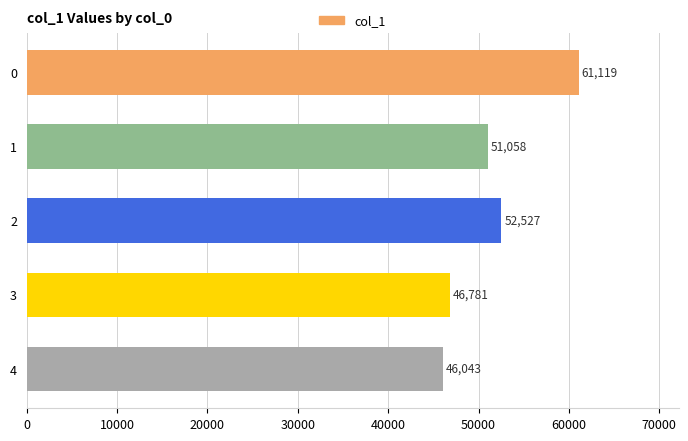

Does the chart contain any negative values?

No